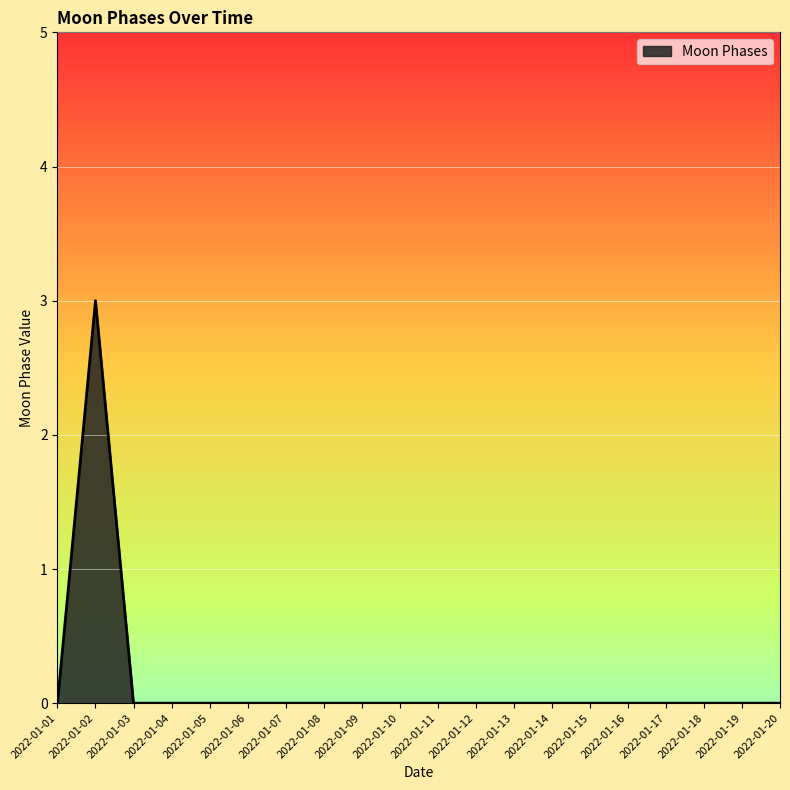

The chart shows a value of 1 at 2022-01-05. True or false?

False